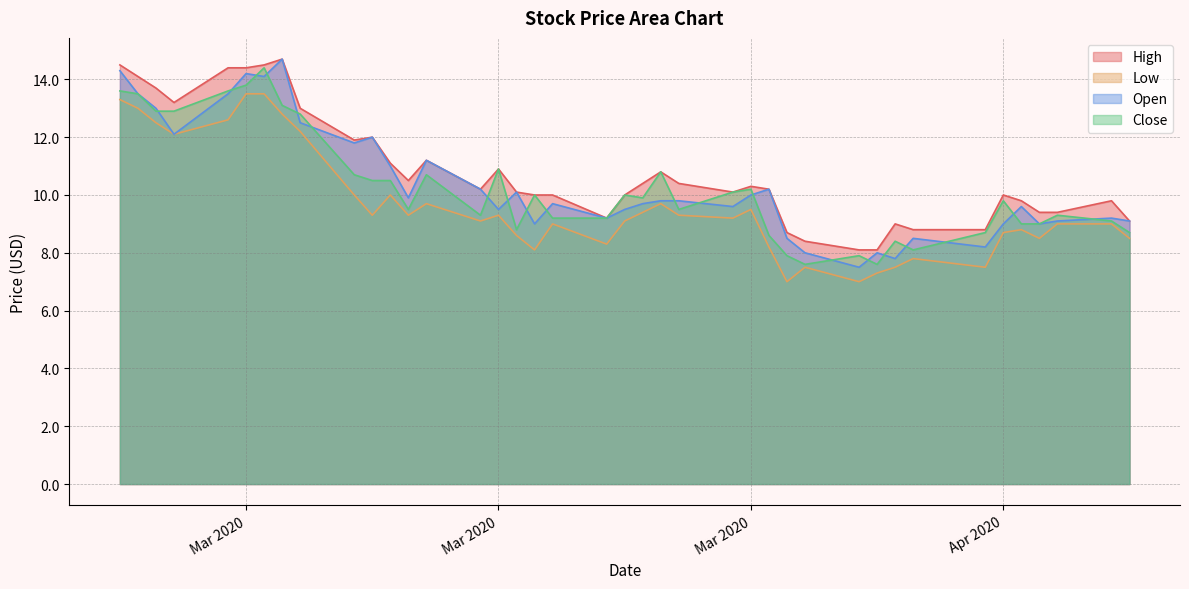

What are all the series names shown in the legend?

High, Low, Open, Close